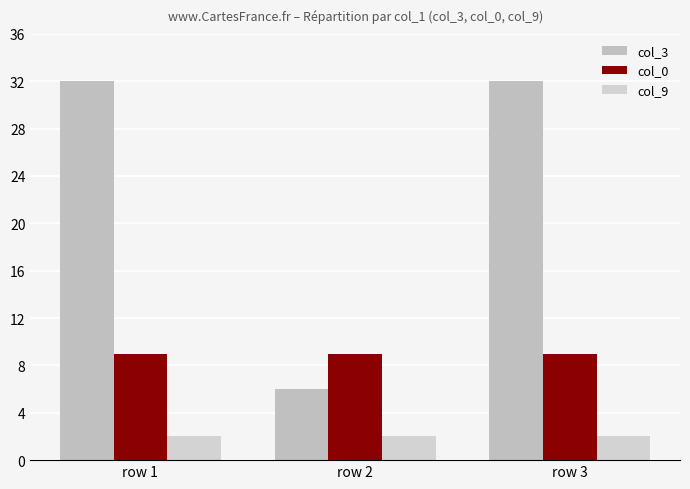

Is the value of col_3 at row 3 greater than the value of col_0 at row 1?

Yes